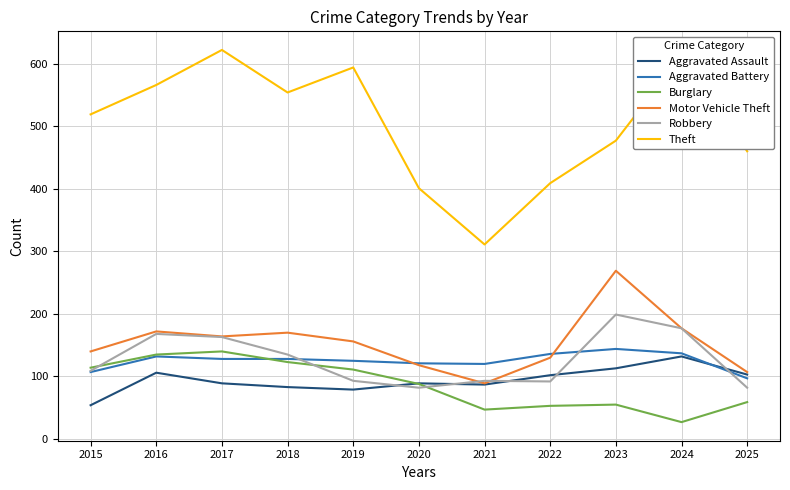

True or false: Aggravated Battery has a value of 137 at 2024.

True